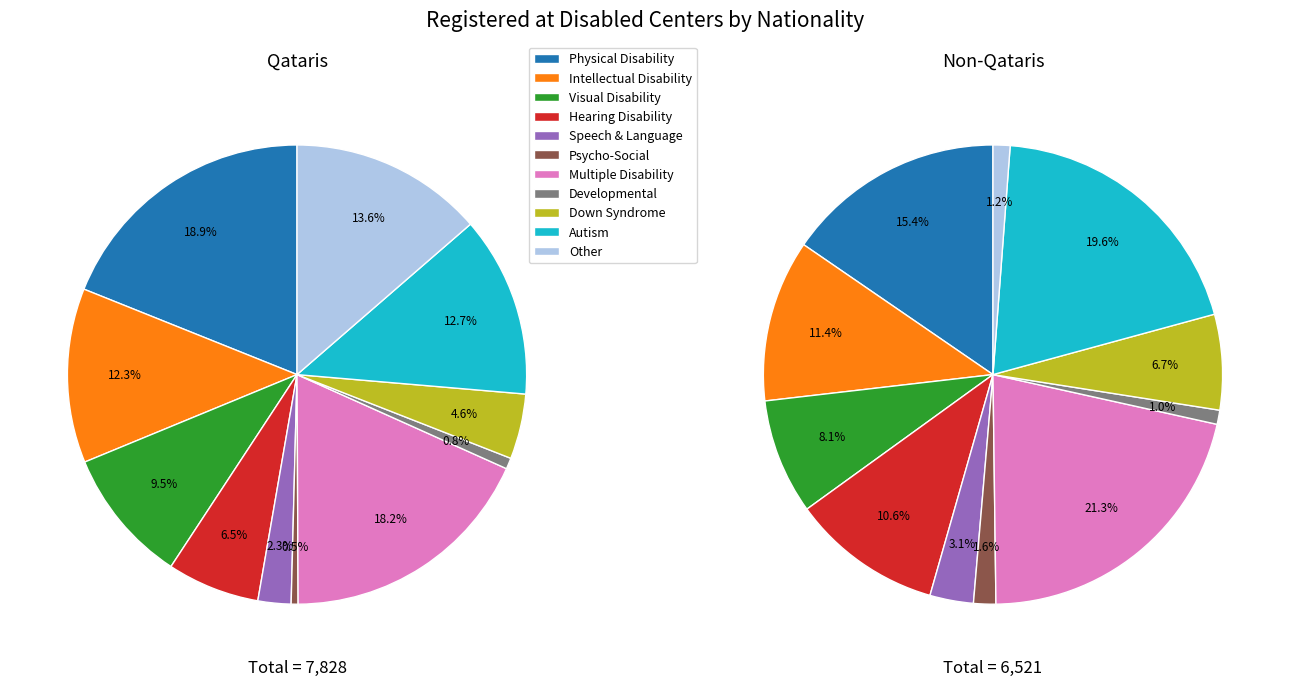

How many slices are in this pie chart?

11